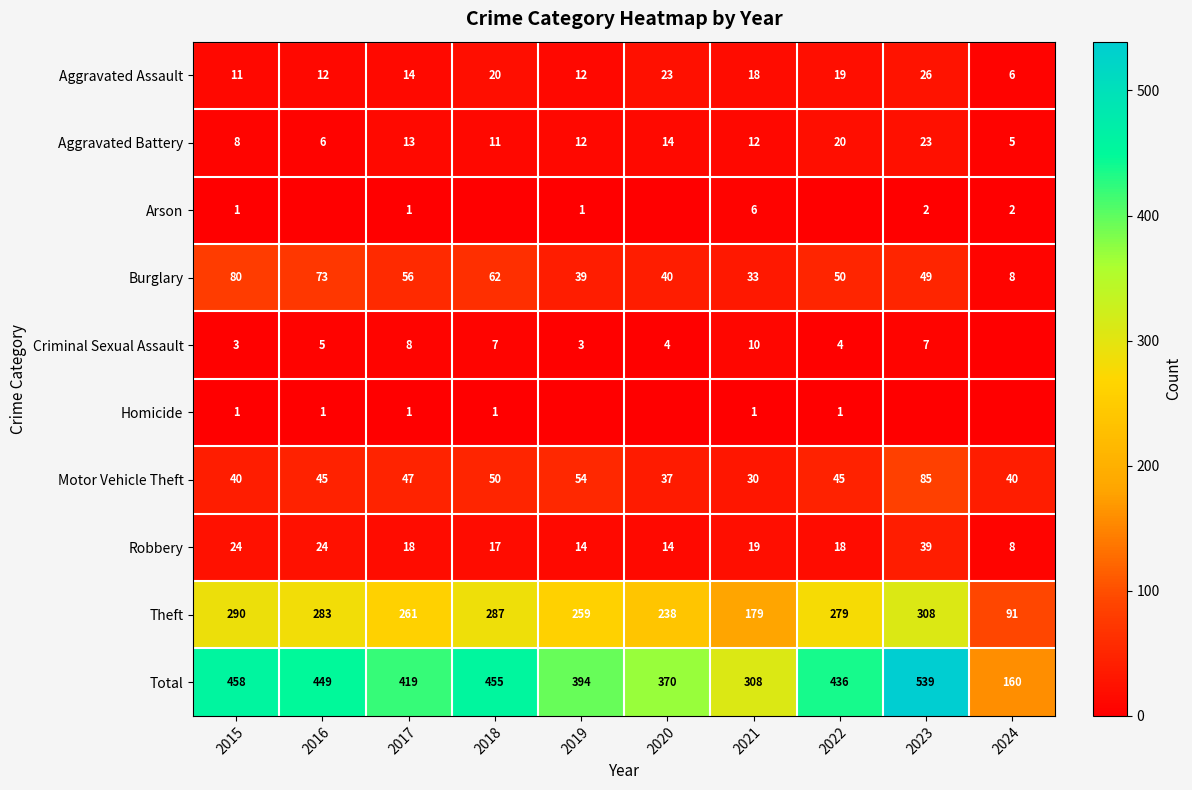

Rank the series at 2021 from highest to lowest value.

Total, Theft, Burglary, Motor Vehicle Theft, Robbery, Aggravated Assault, Aggravated Battery, Criminal Sexual Assault, Arson, Homicide